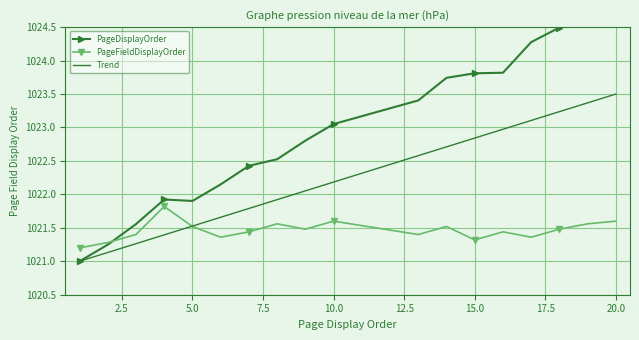

The Trend series shows 1401.1 at 5.0. True or false?

False